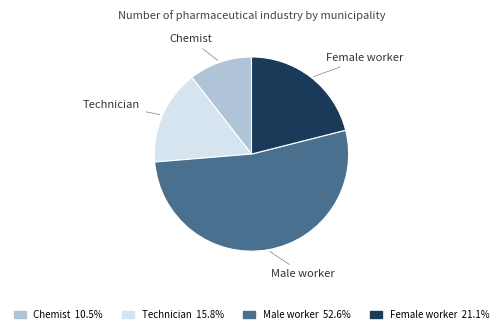

Which has a higher value, Female worker or Technician?

Female worker